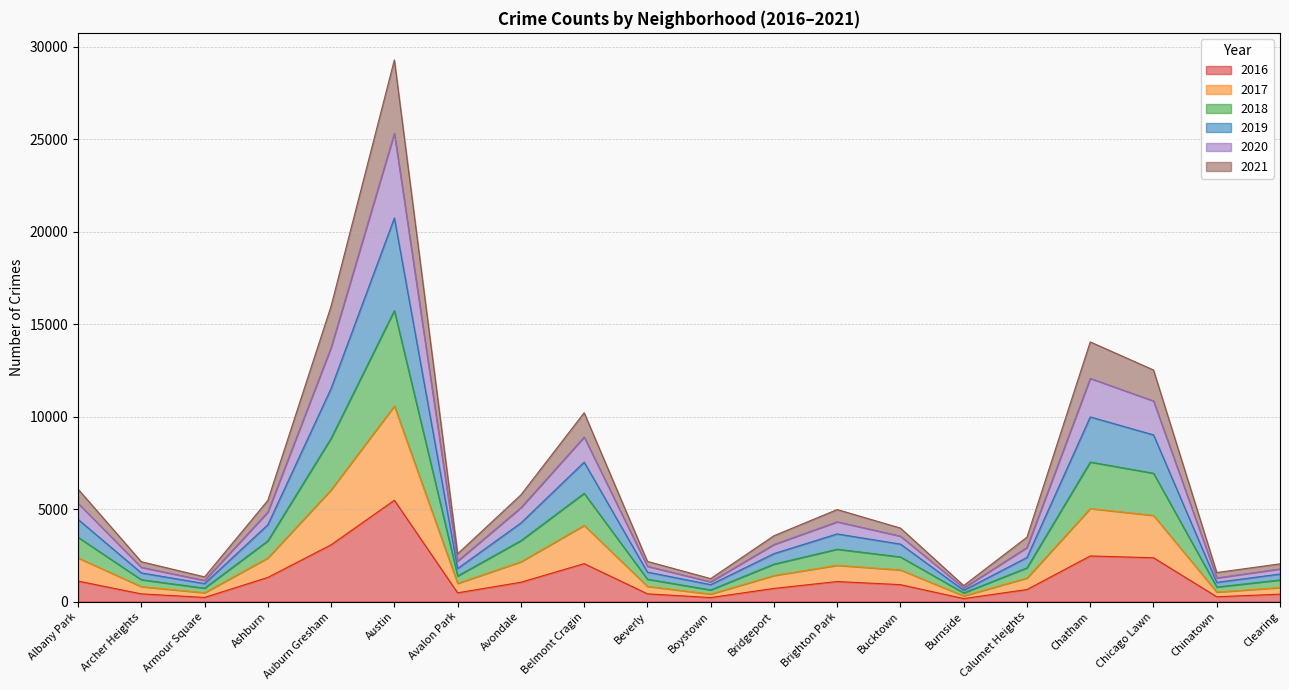

Where is 2018 nearest to the value 8103?

Chatham